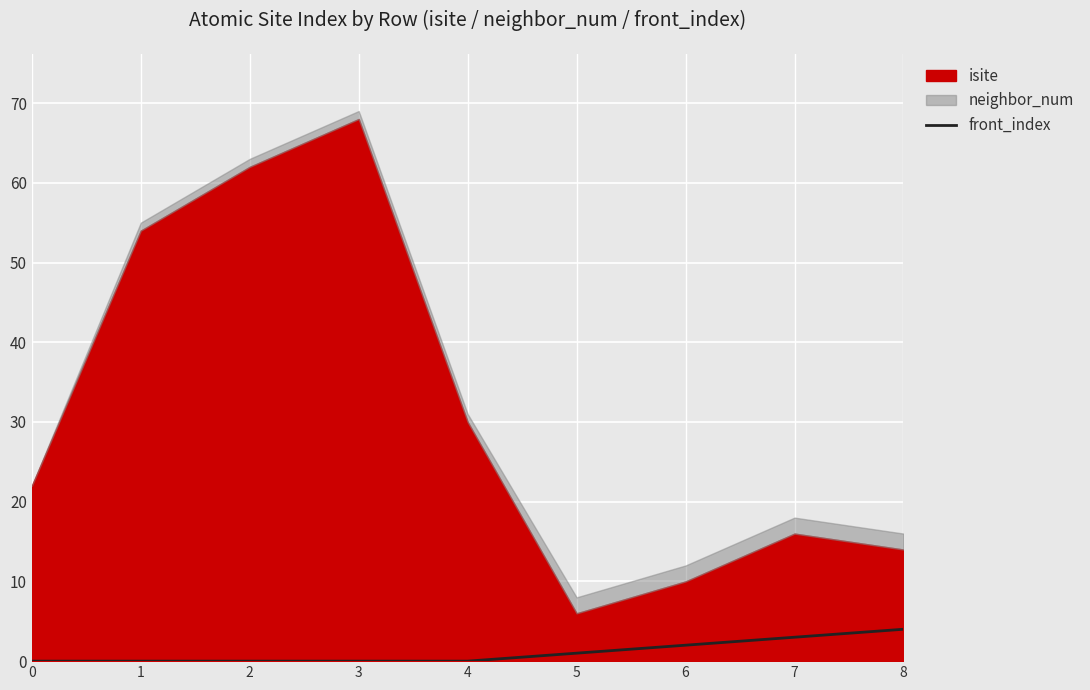

The chart shows a value of 1 at 5. True or false?

True